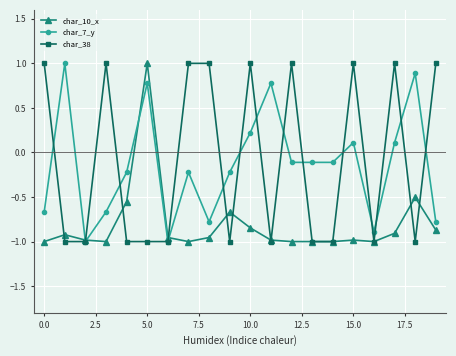

What is the value of the char_7_y point at the 1st from the left?

-0.7